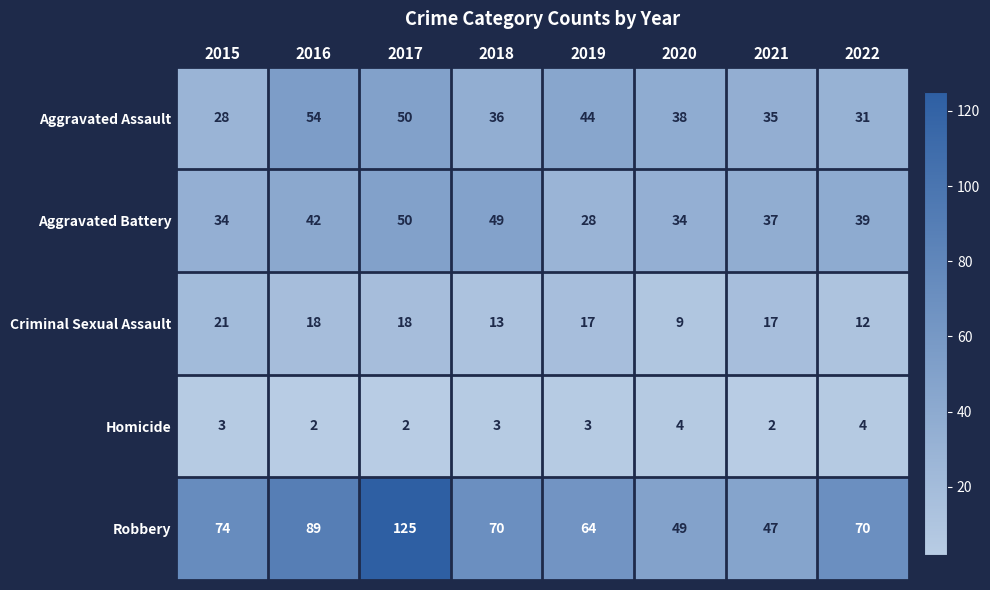

Which series has the widest spread of values?

Robbery